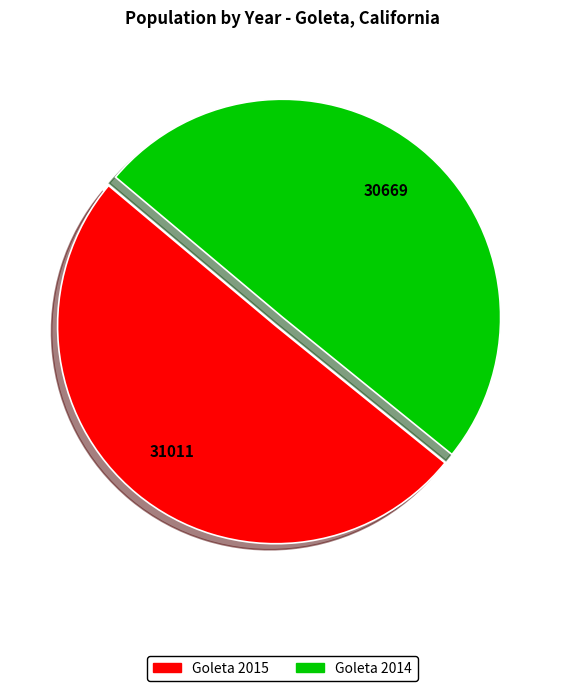

Rank the categories by value from highest to lowest.

Goleta 2015, Goleta 2014